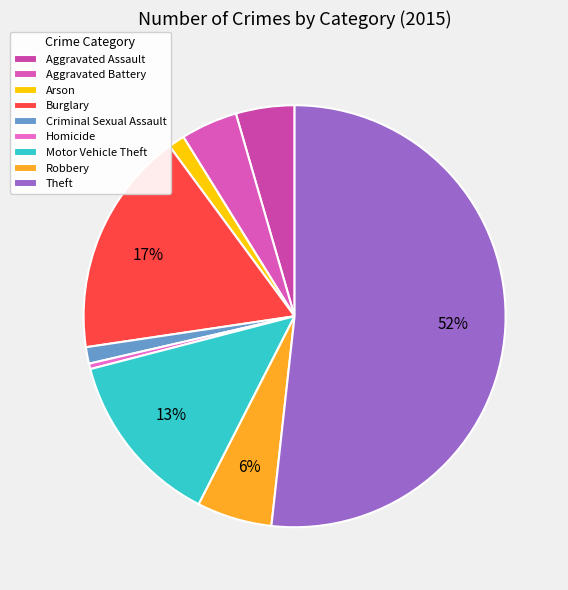

Is it true that Homicide is 11% of the pie?

False